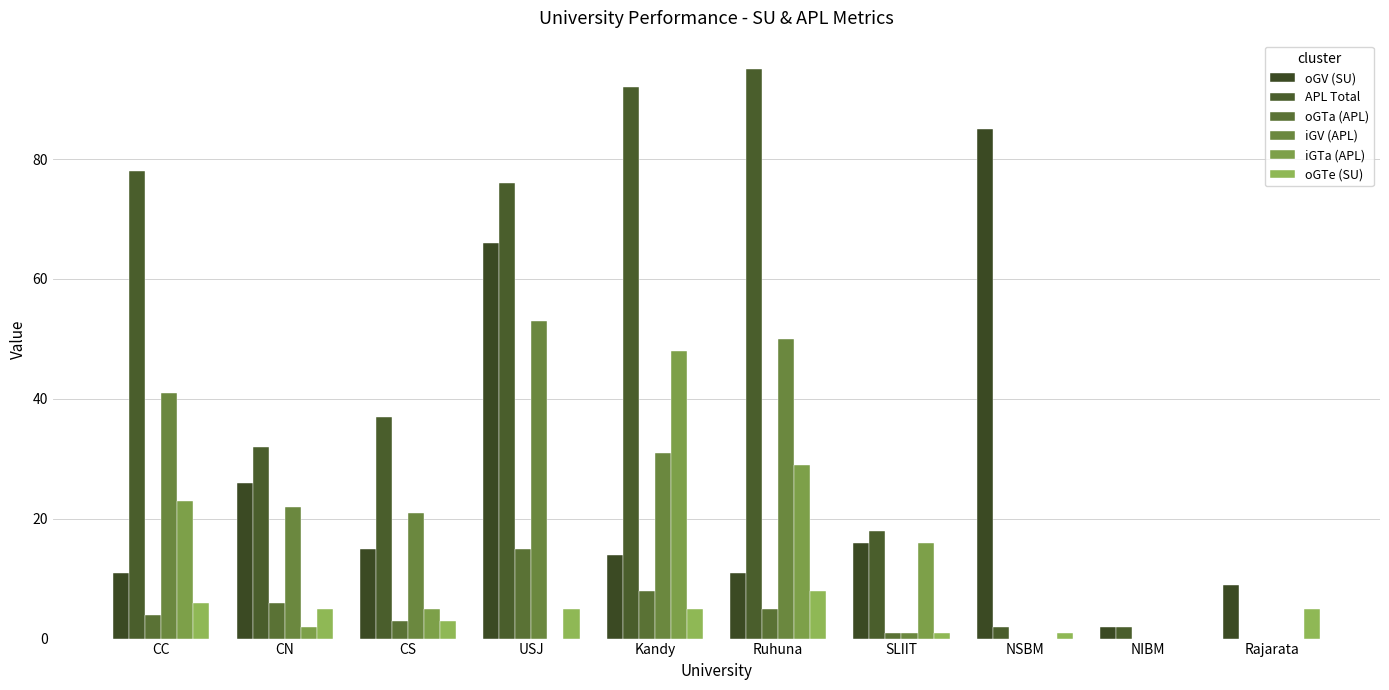

At which label is iGTa (APL) closest to 24?

CC